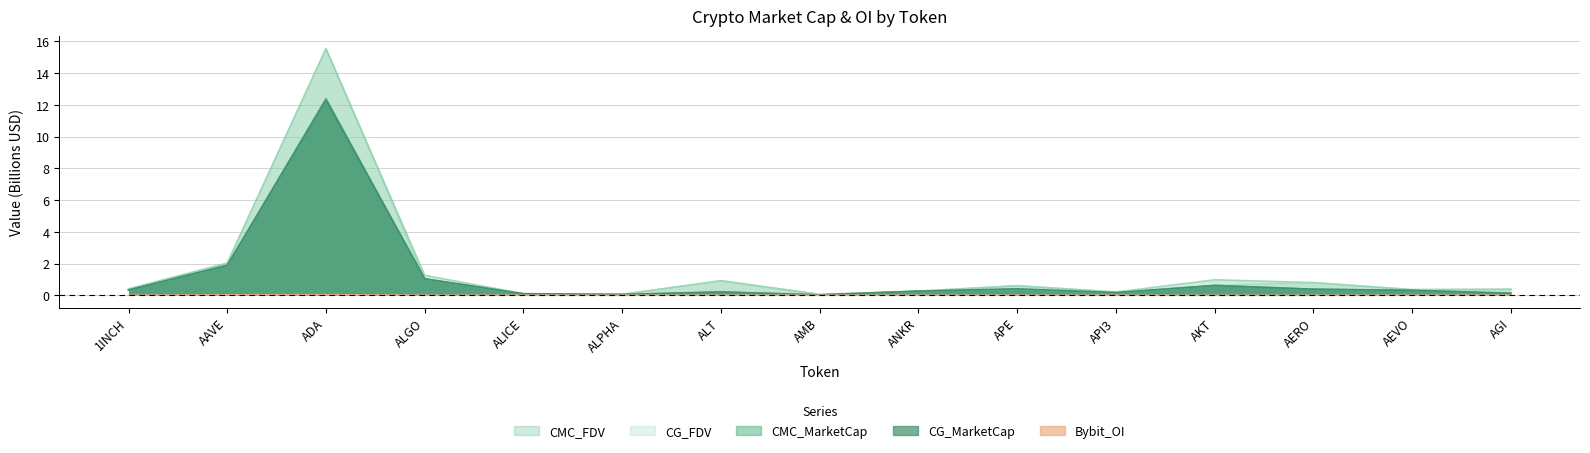

What is the sum of all CG_FDV values?

23.4